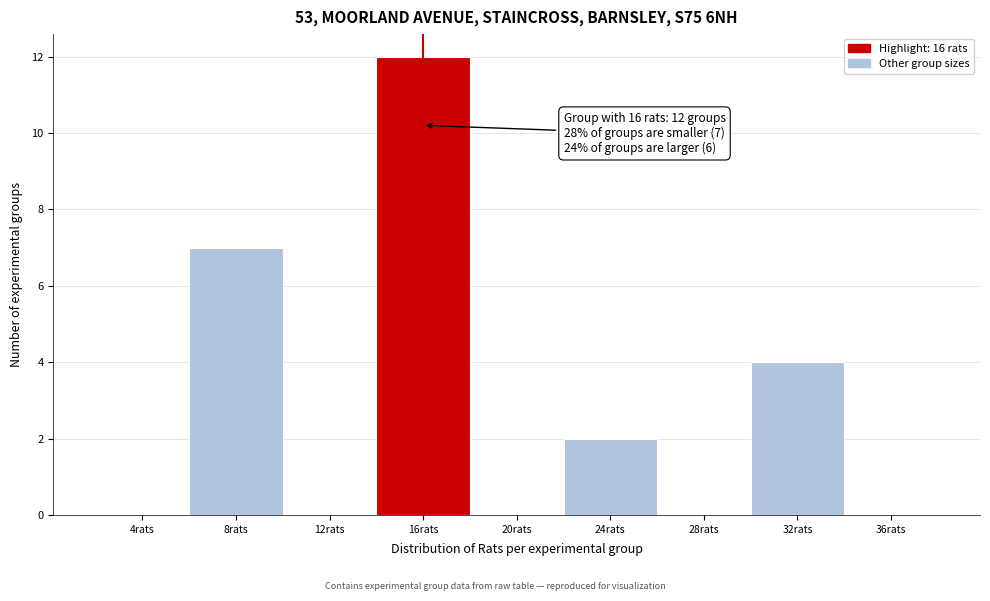

Which range on the x-axis has the tallest bar?

14 to 18